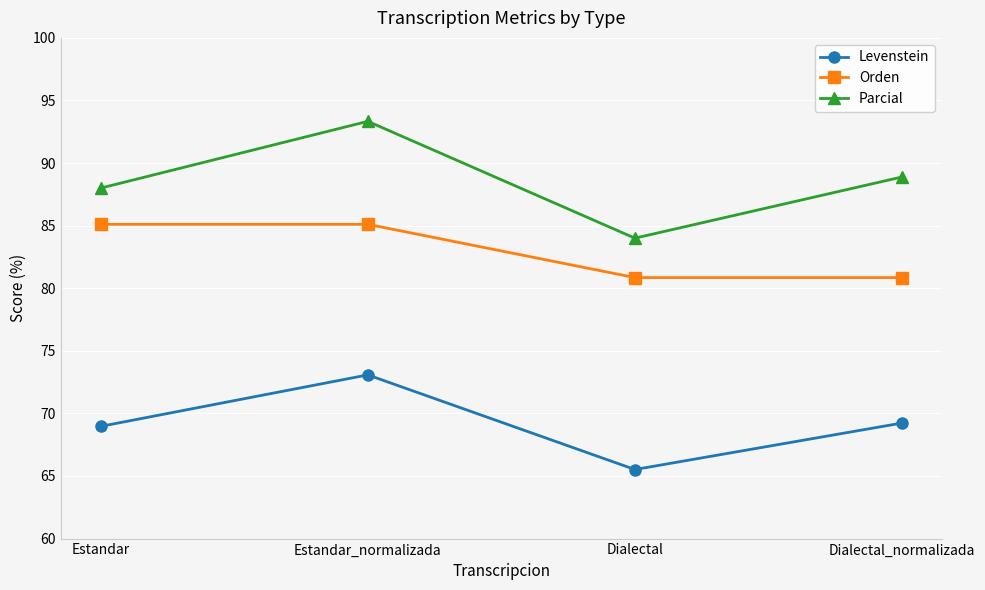

The value of Parcial at Dialectal is 84.0. True or false?

True